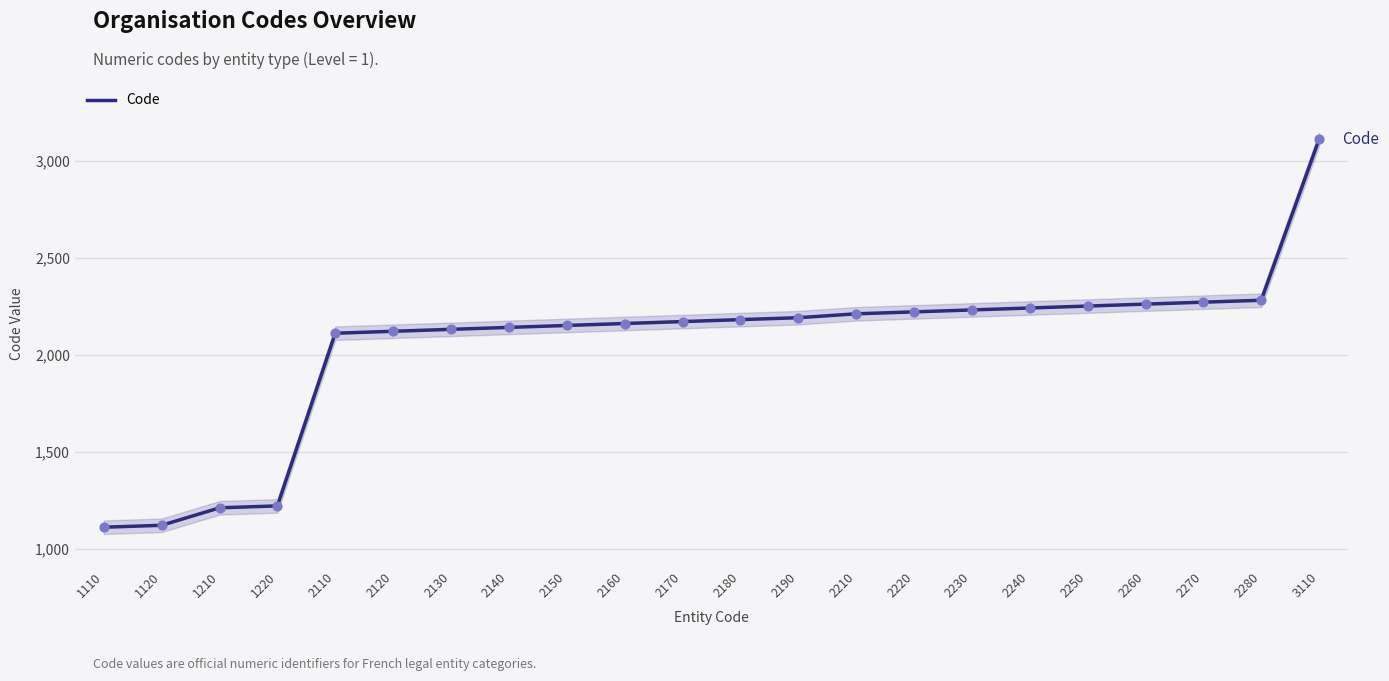

What is the change in value from 1220 to 3110?

+1890